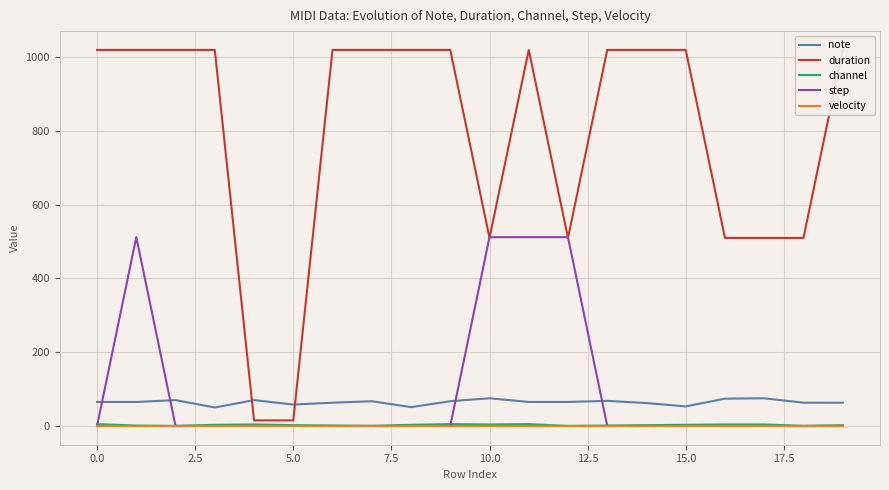

After their last crossing, which series has the higher values: step or note?

note